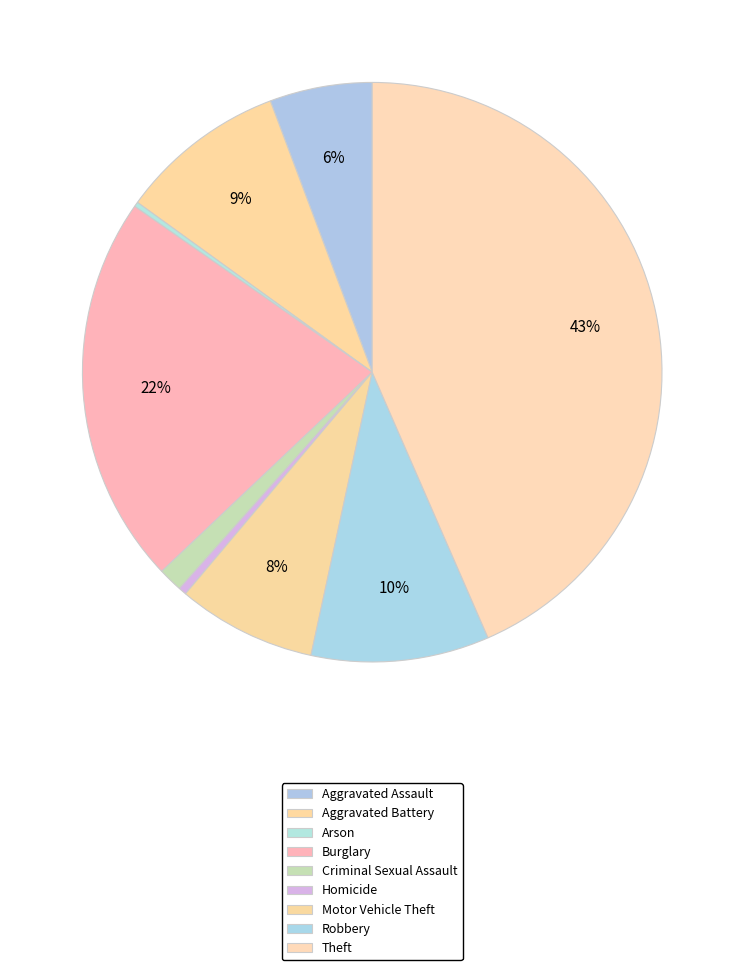

Rank the categories by value from lowest to highest.

Arson, Homicide, Criminal Sexual Assault, Aggravated Assault, Motor Vehicle Theft, Aggravated Battery, Robbery, Burglary, Theft